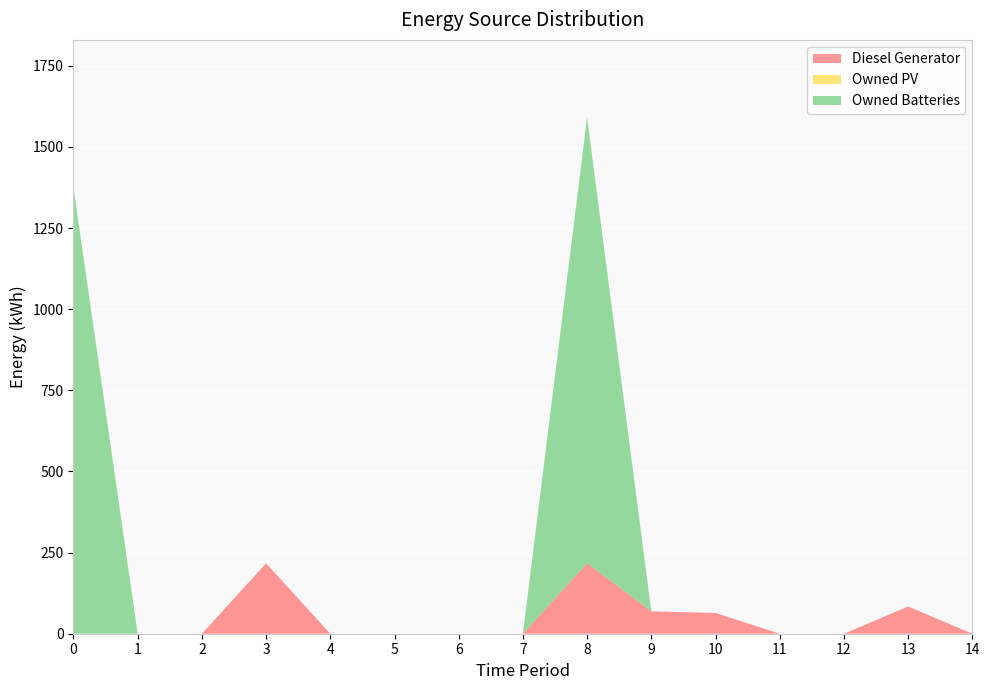

Reading right to left, transcribe all the data shown in this chart.

Diesel Generator: 0	84	0	0	64	69	217	0	0	0	0	217	0	0	0
Owned PV: 0	0	0	0	0	0	0	0	0	0	0	0	0	0	0
Owned Batteries: 0	0	0	0	0	0	1374	0	0	0	0	0	0	0	1374